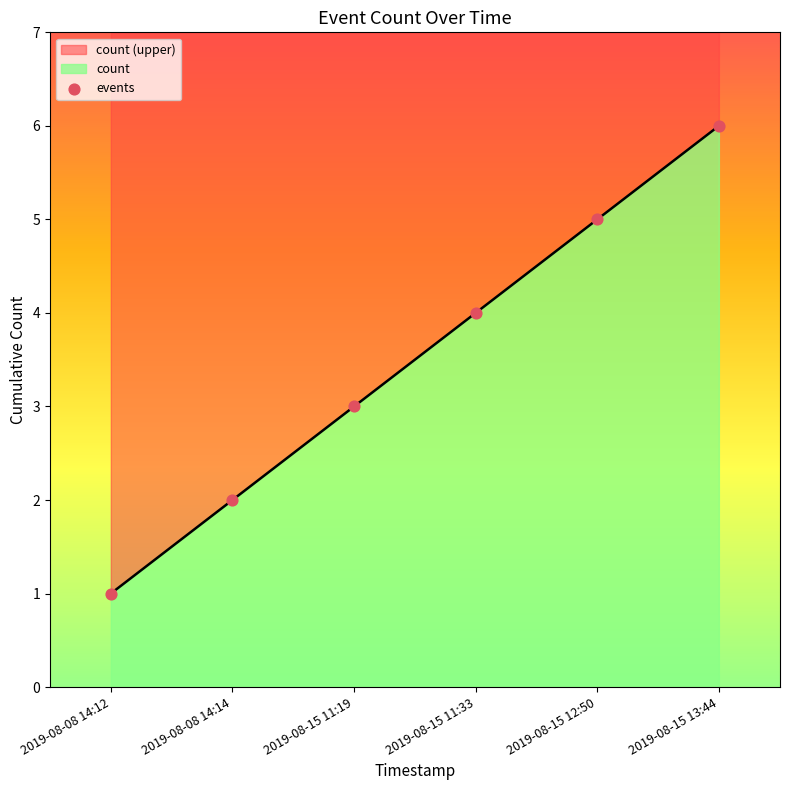

What is the change in value from 2019-08-15 11:19 to 2019-08-15 11:33?

+1